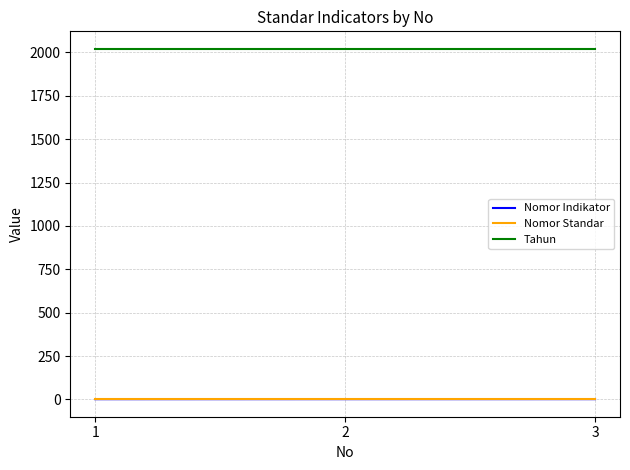

What is the greatest value displayed?

2021.0